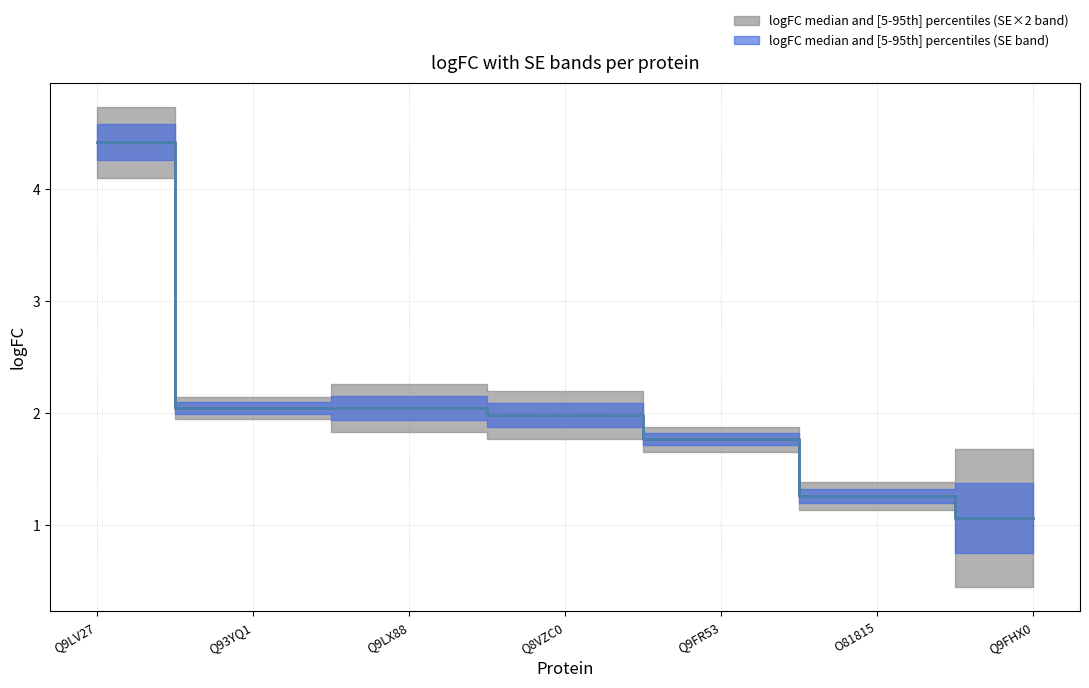

What is the label of the 3rd point from the left?

Q9LX88